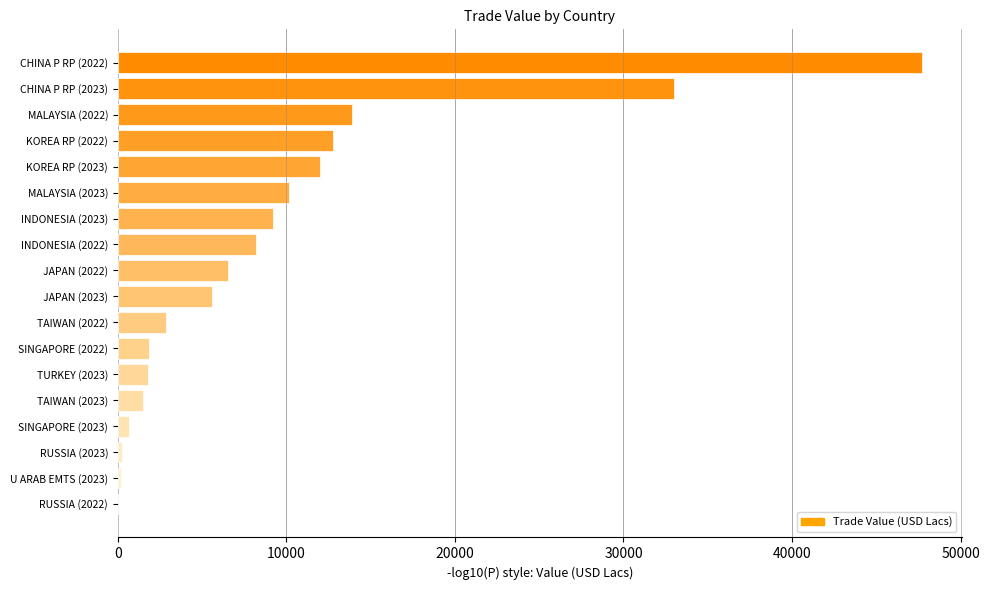

At which label is the value closest to 23878?

CHINA P RP (2023)